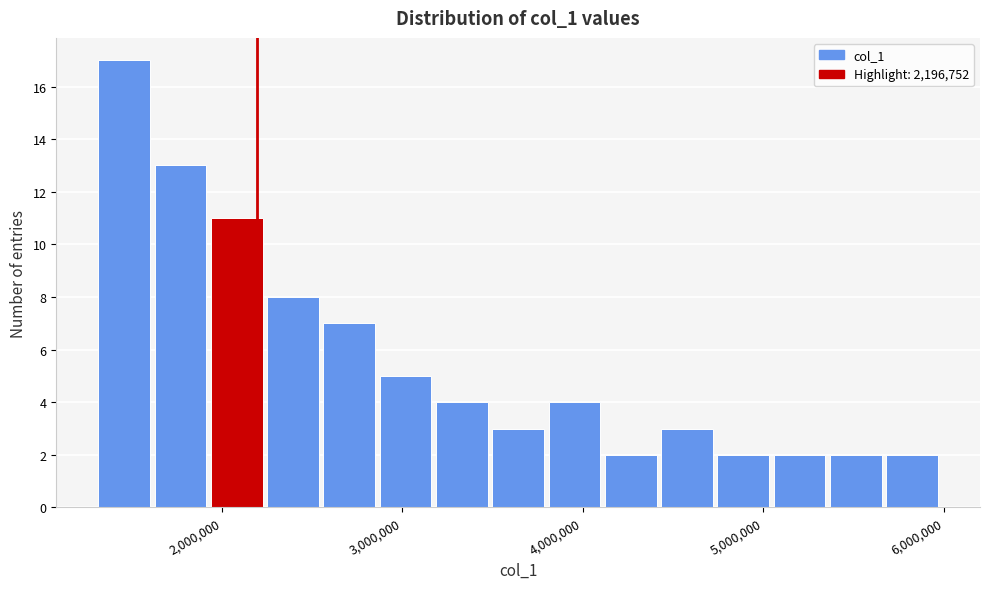

Around what value on the x-axis is the tallest bar? Give the approximate position of its centre, as read against the axis.

1500000